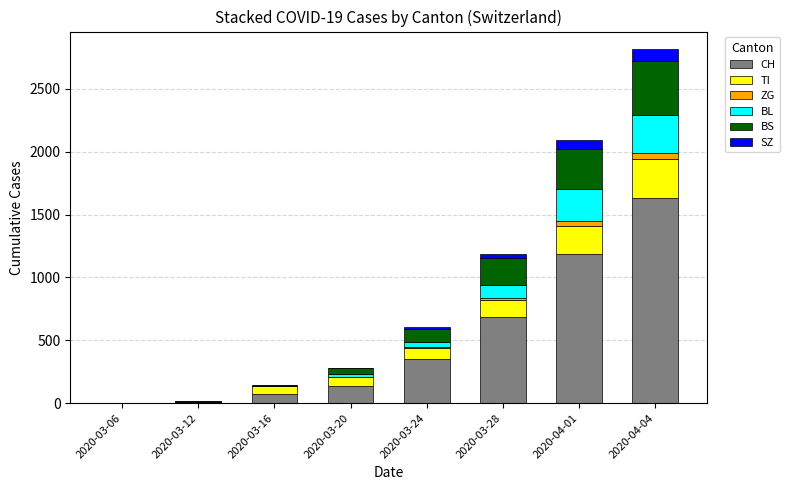

At which category is the sum across all series the highest?

2020-04-04